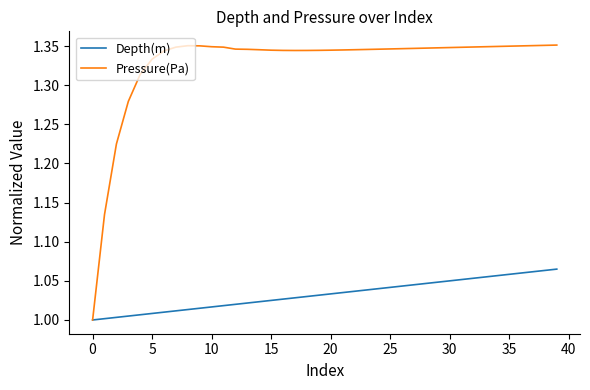

Which series has the largest total across all categories?

Pressure(Pa)